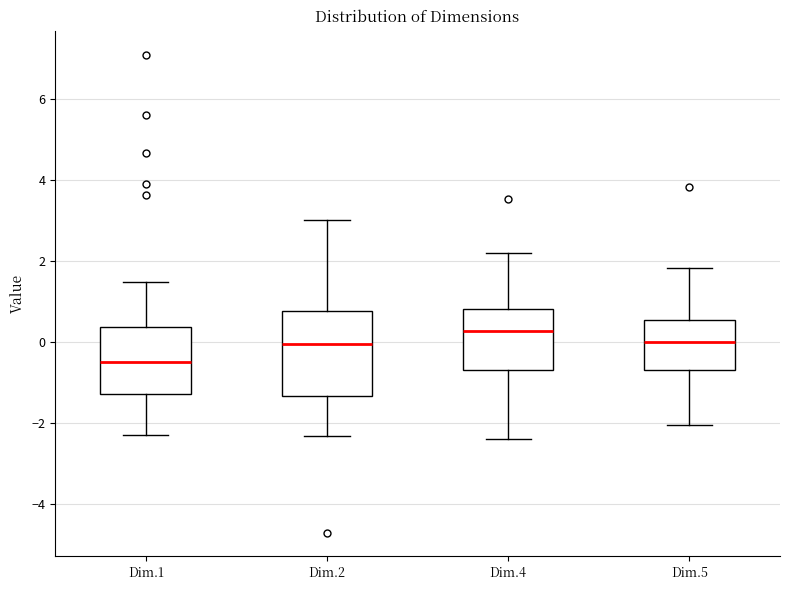

Reading left to right, transcribe this box plot: for each box, give where its median line is, the range the box spans, and where its two whiskers end, as read against the y-axis. The values are not printed on the chart, so give them approximately, as read against the axis.

Dim.1: median -0.4, box -1.2 to 0.4, whiskers -2.2 to 1.6
Dim.2: median 0.0, box -1.4 to 0.8, whiskers -2.4 to 3.0
Dim.4: median 0.2, box -0.6 to 0.8, whiskers -2.4 to 2.2
Dim.5: median 0.0, box -0.6 to 0.6, whiskers -2.0 to 1.8